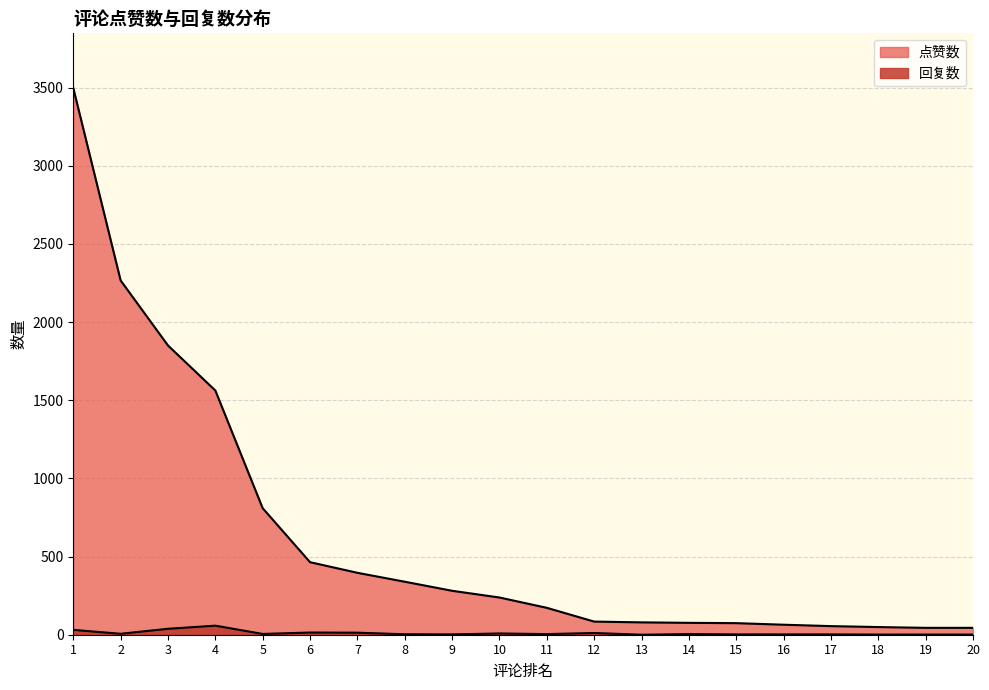

At how many categories does at least one series exceed 865?

4